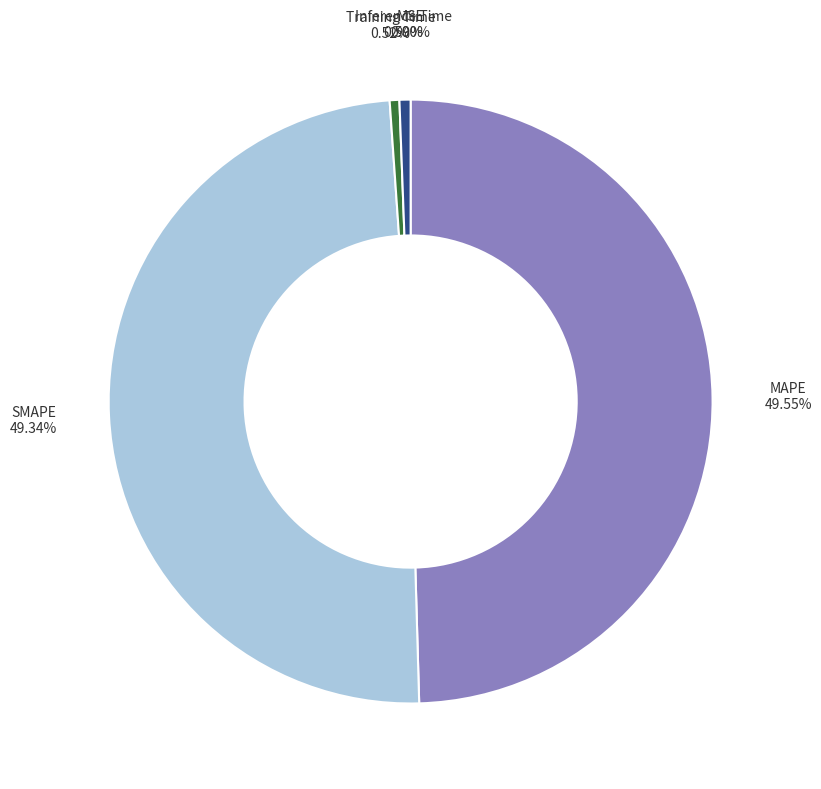

Does any single category account for the majority?

No